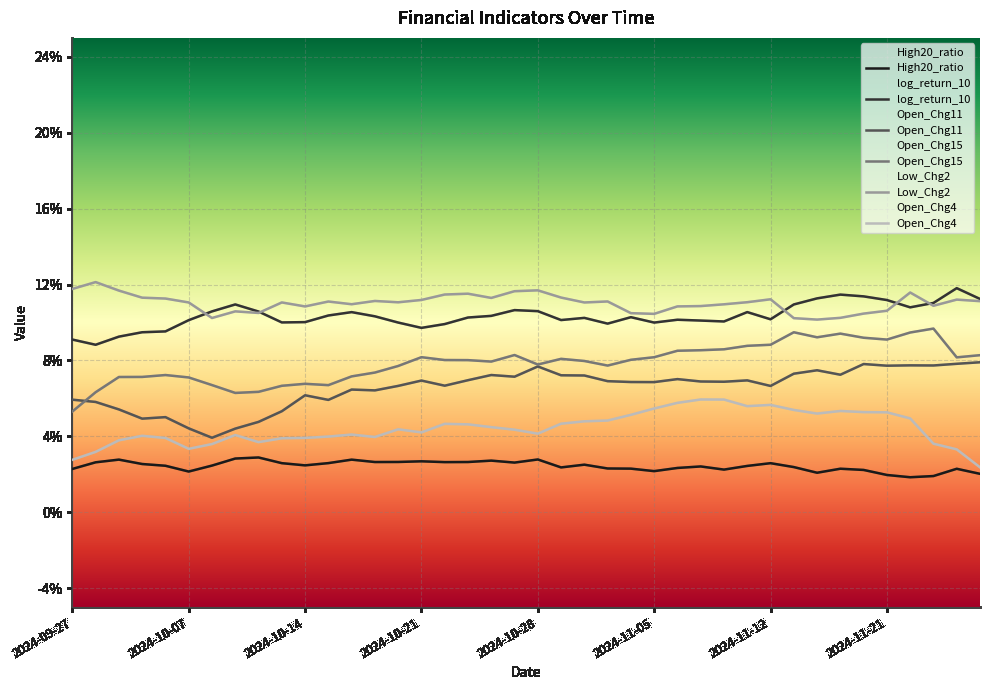

At which category does the chart reach its peak across all series?

2024-09-30